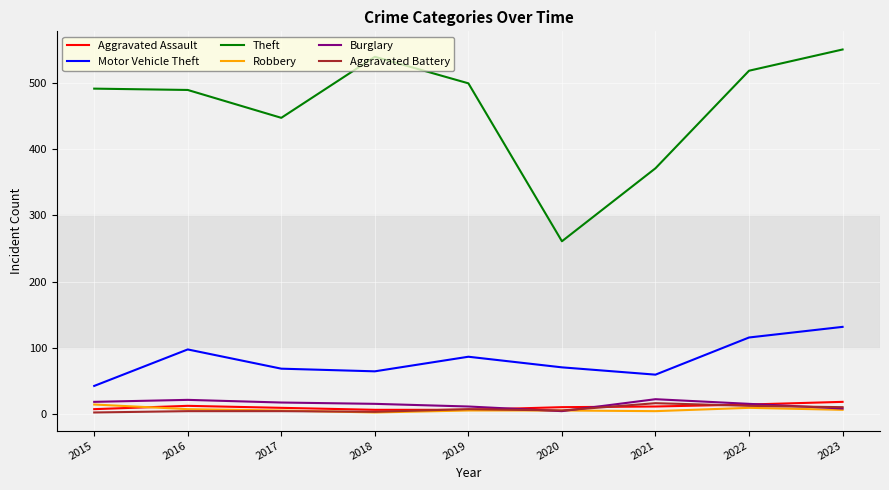

What is the spread (max minus min) of values at 2015?

488